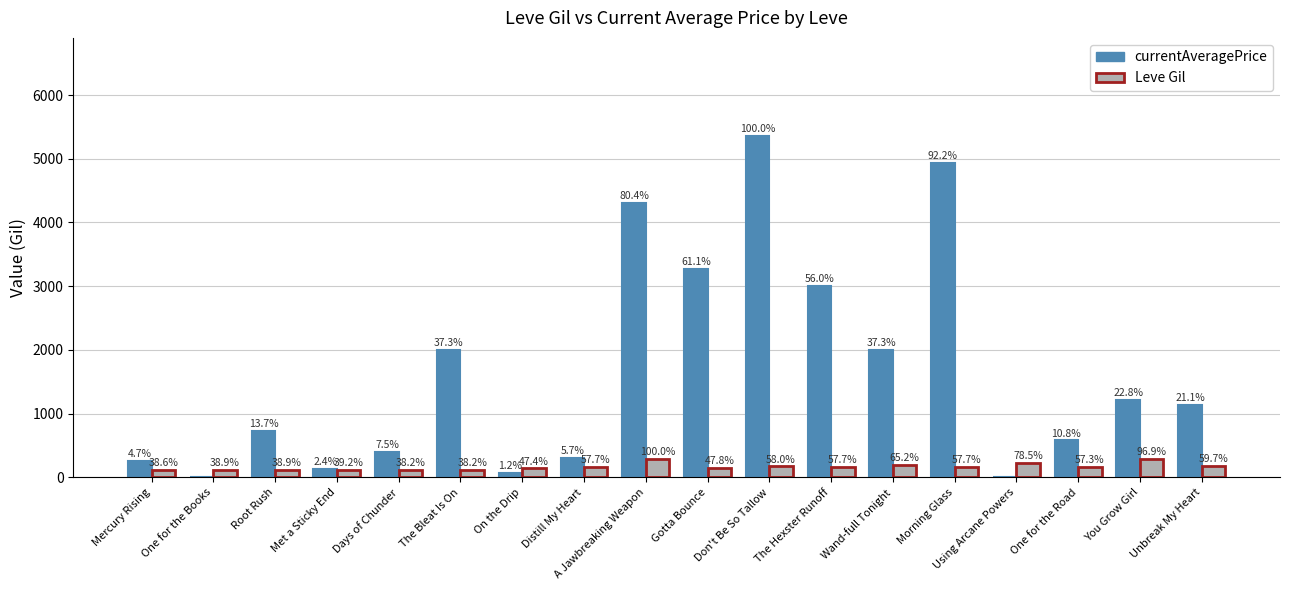

Are the bars grouped side by side (vs. stacked)?

Yes